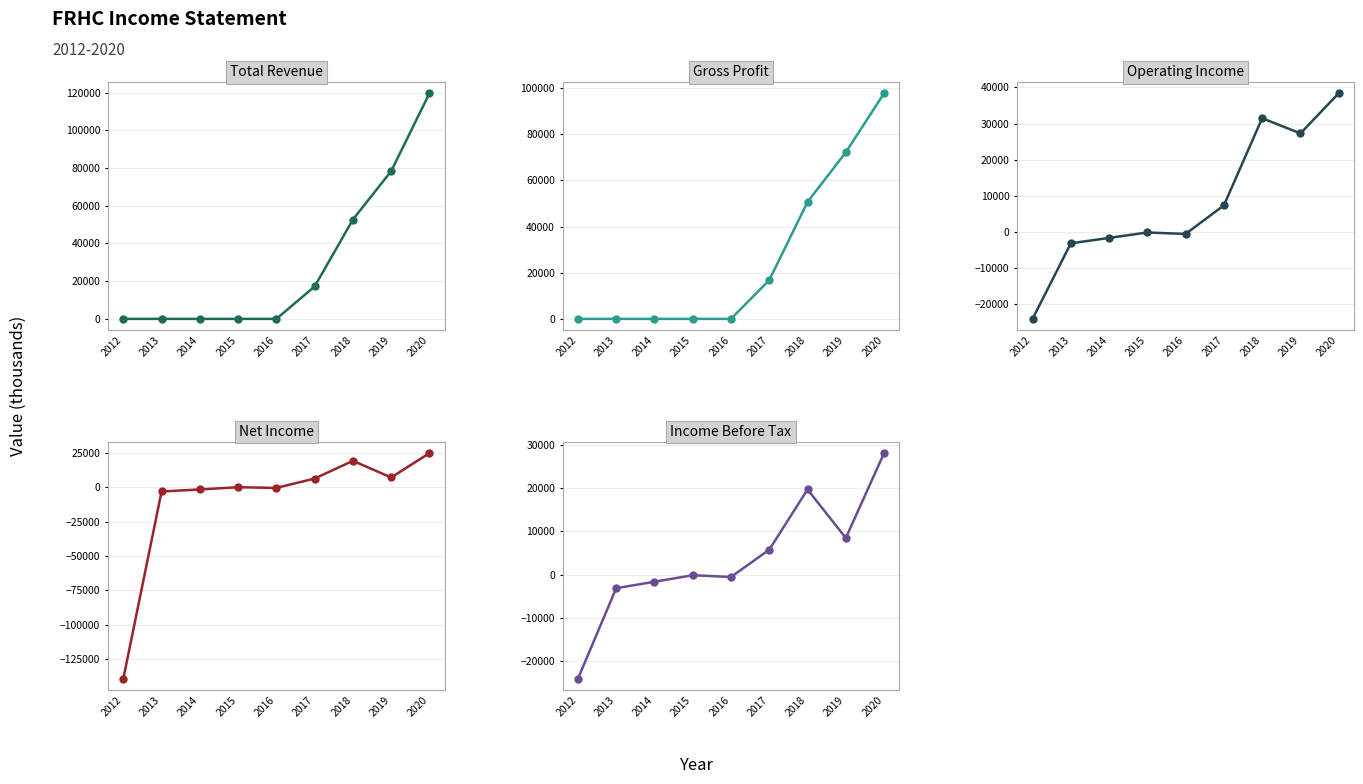

What is the value of the Net Income point at the 3rd from the left?

-1600